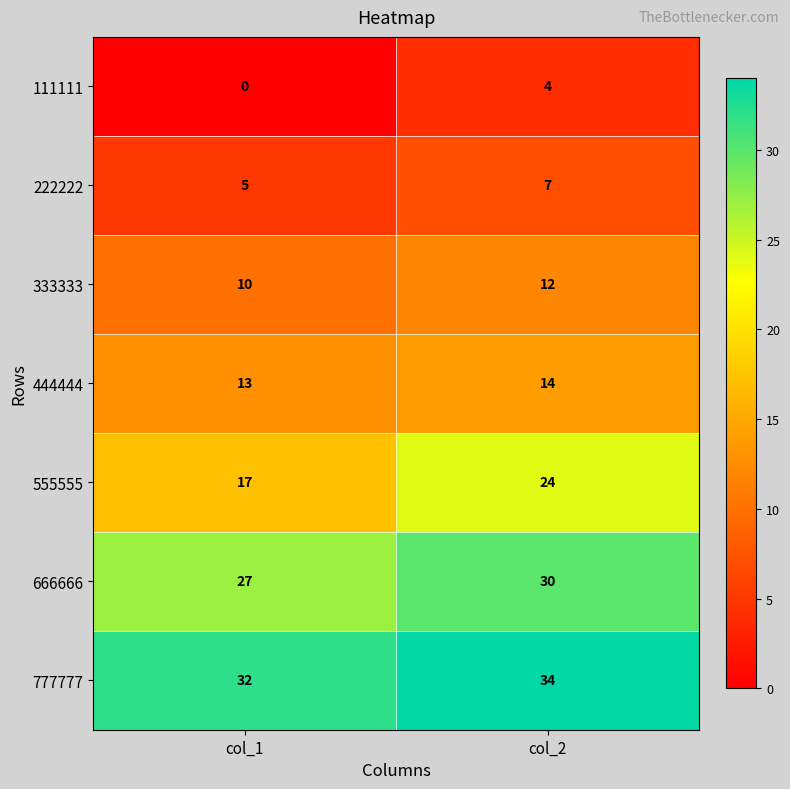

The value of 555555 at col_1 is 17. True or false?

True